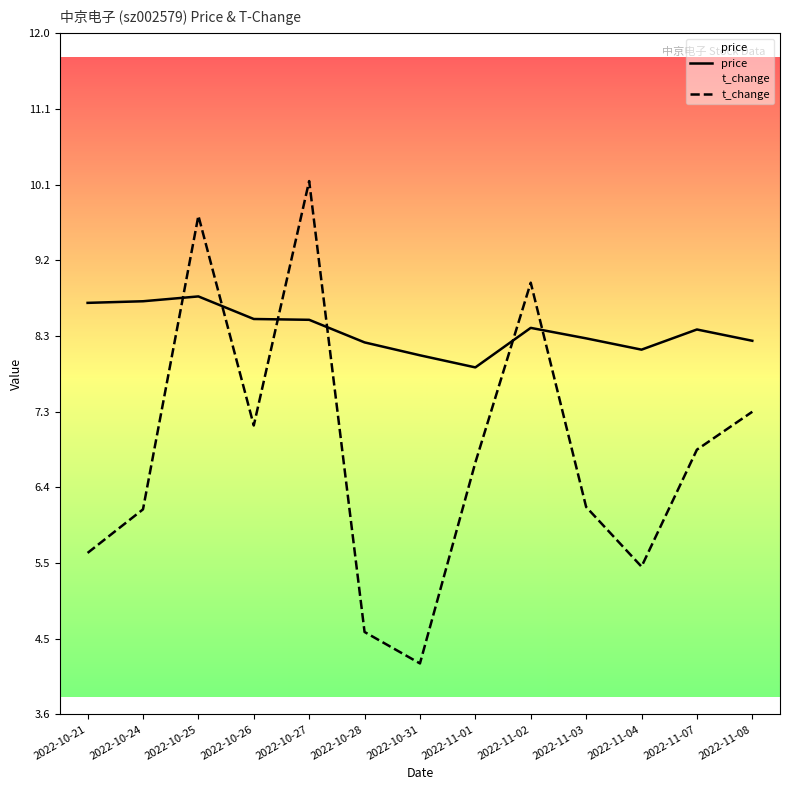

What is the label of the 3rd point from the right?

2022-11-04